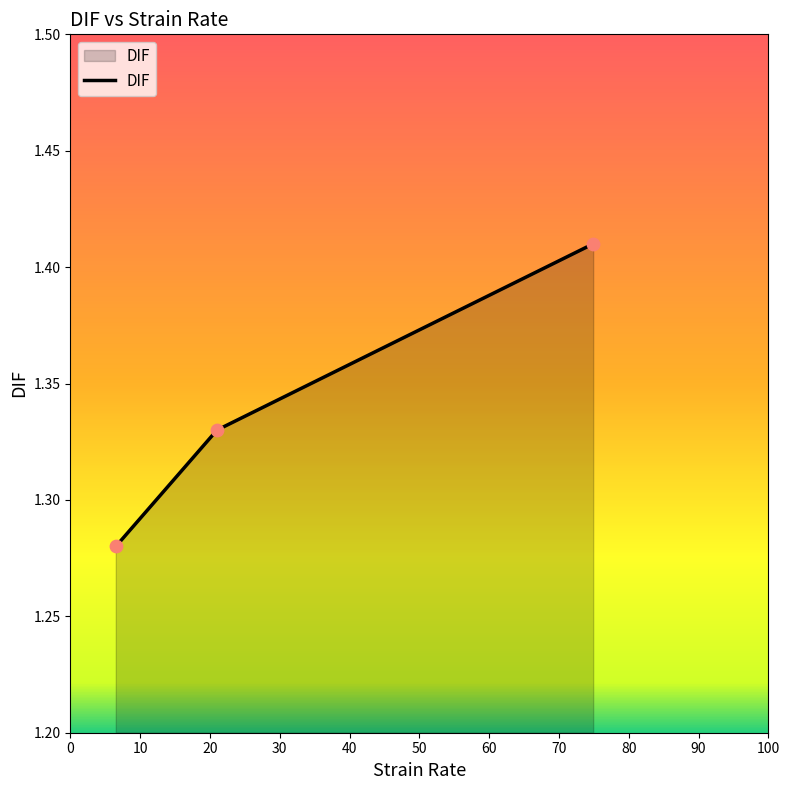

Count the values in the range 1 to 2.

3